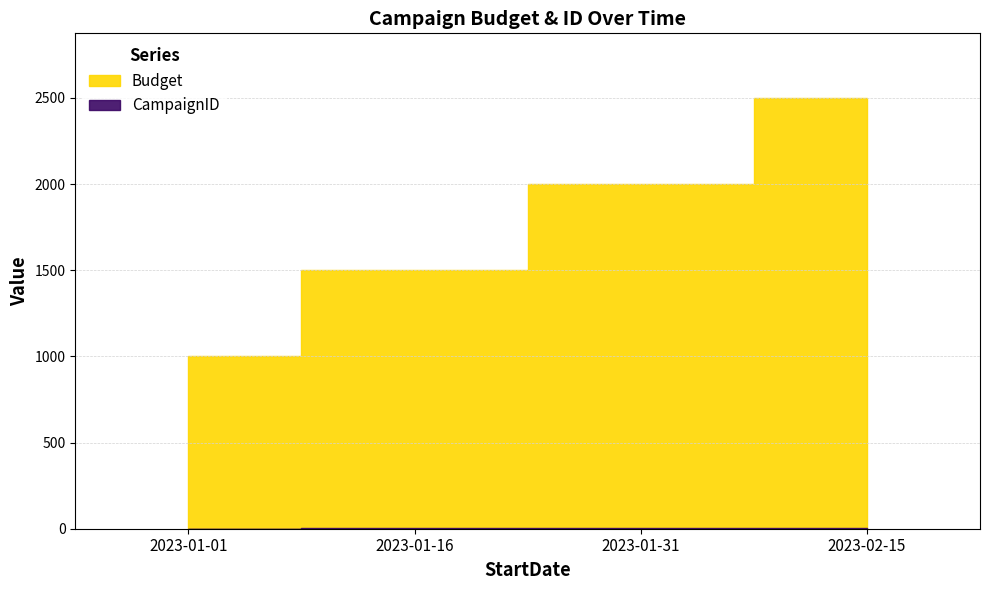

What are all the series names shown in the legend?

CampaignID, Budget